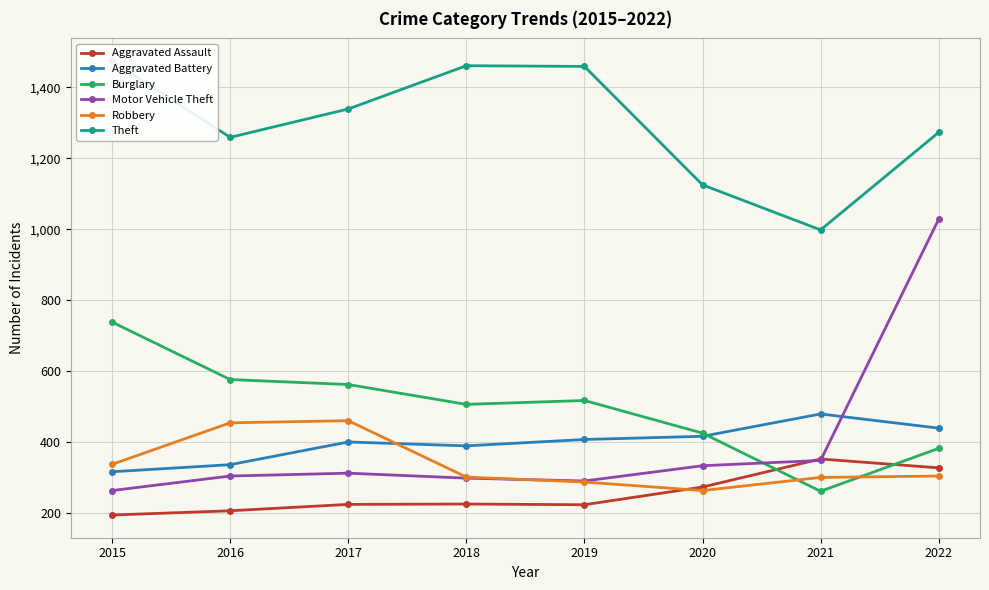

How many categories are shown in the chart?

8